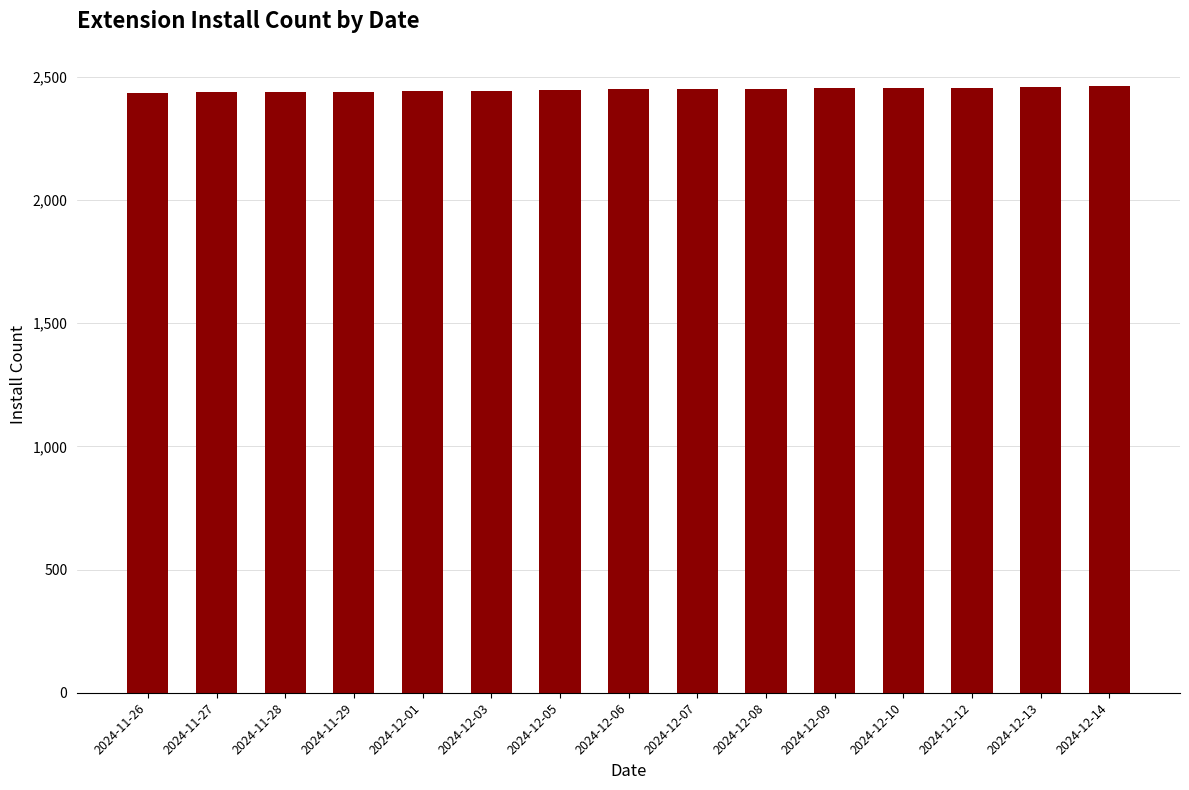

What is the difference between the second highest and second lowest values?

22